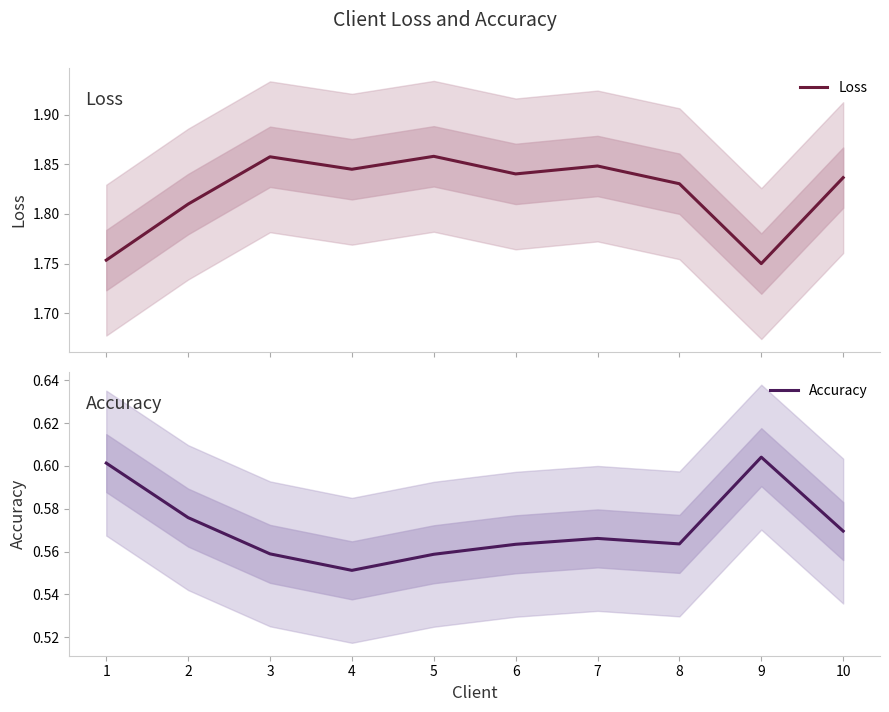

What is the approximate value of Accuracy at 6?

0.6